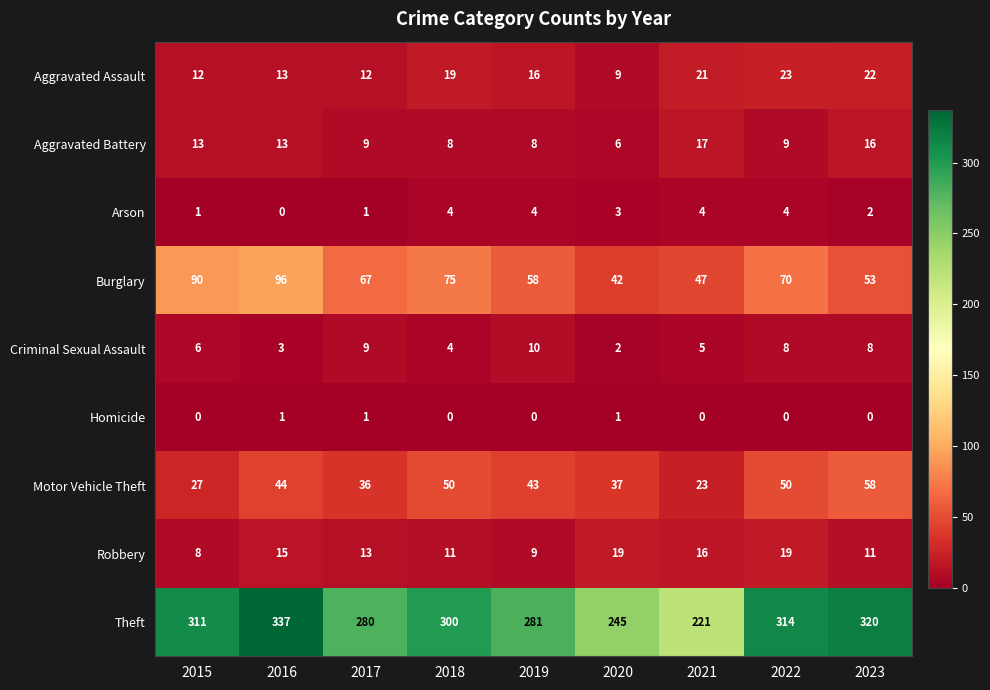

Which series has the largest total across all categories?

Theft